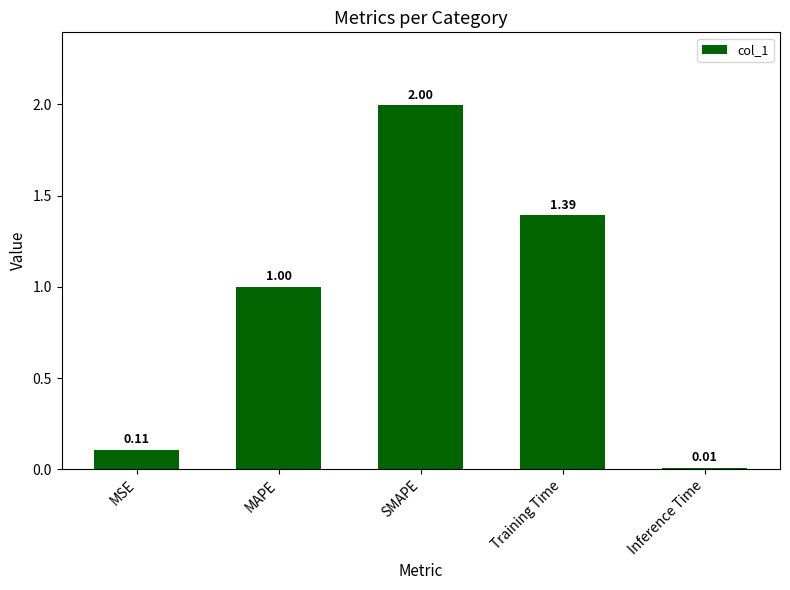

What is the change in value from SMAPE to Inference Time?

-2.0